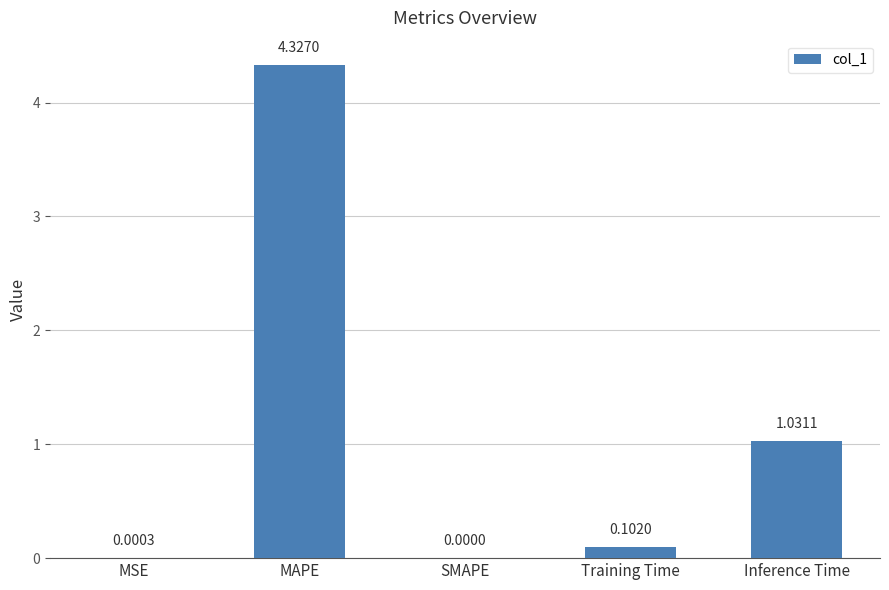

What is the sum of all values?

5.5